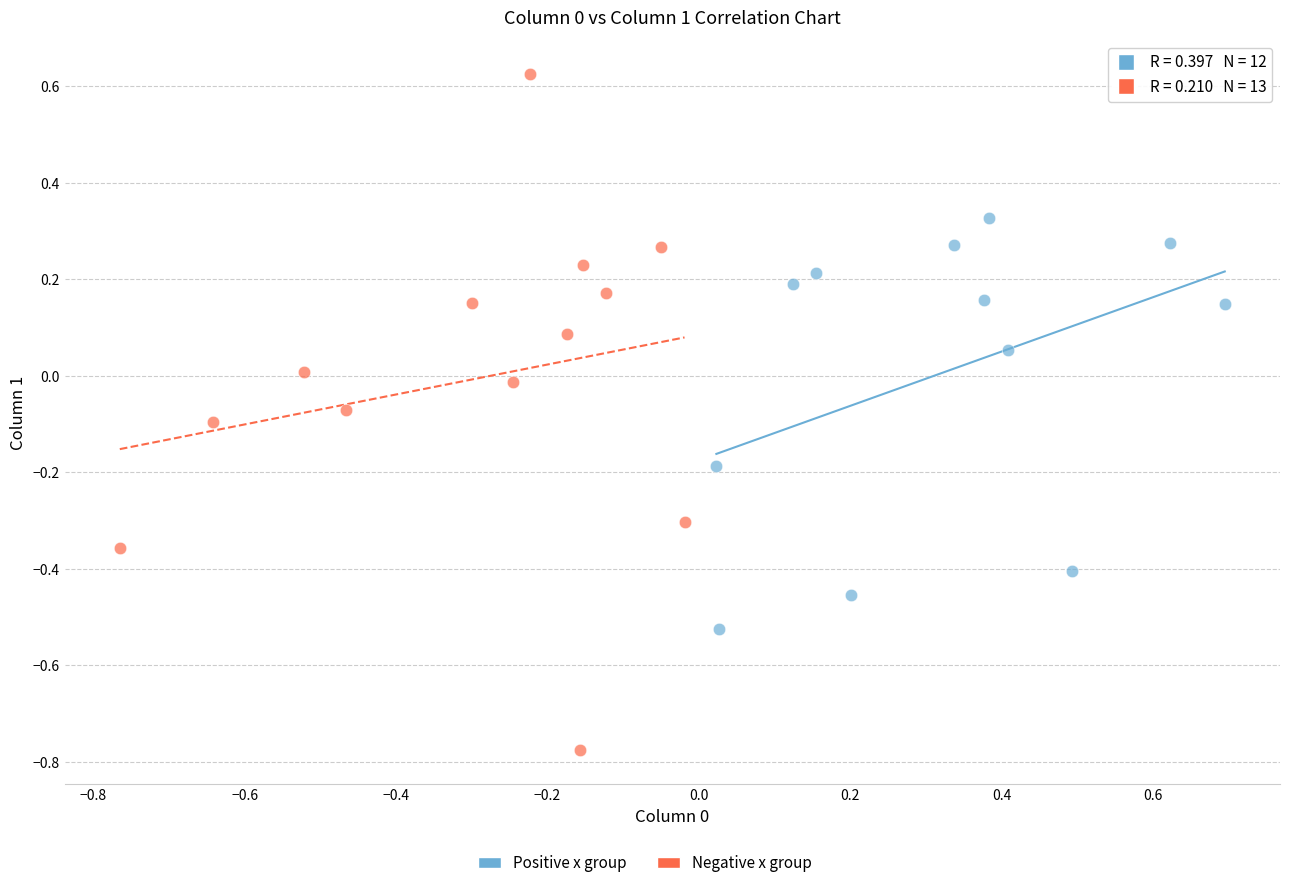

Which series has the largest Y range (max minus min)?

Negative x group